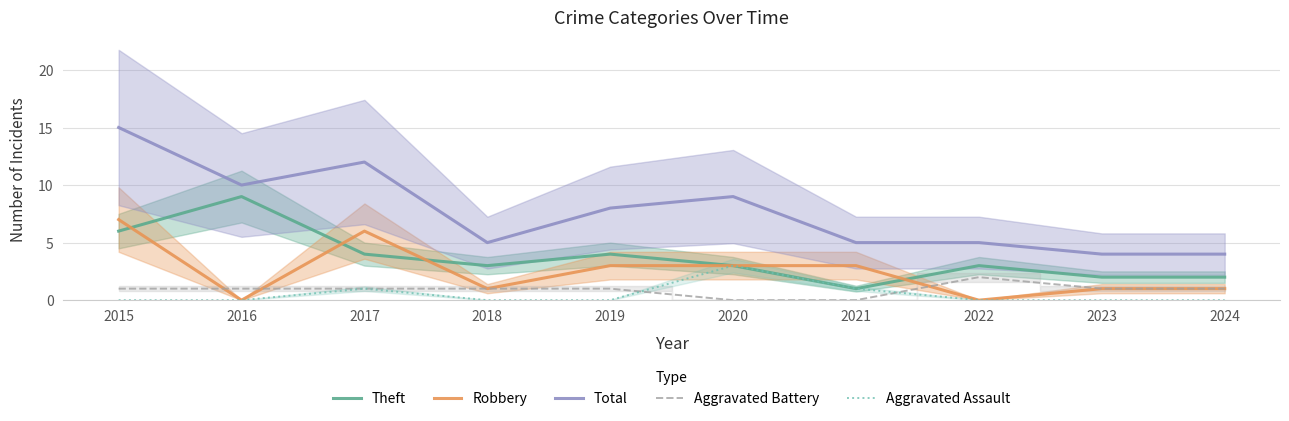

True or false: Aggravated Assault and Total intersect in this chart.

False